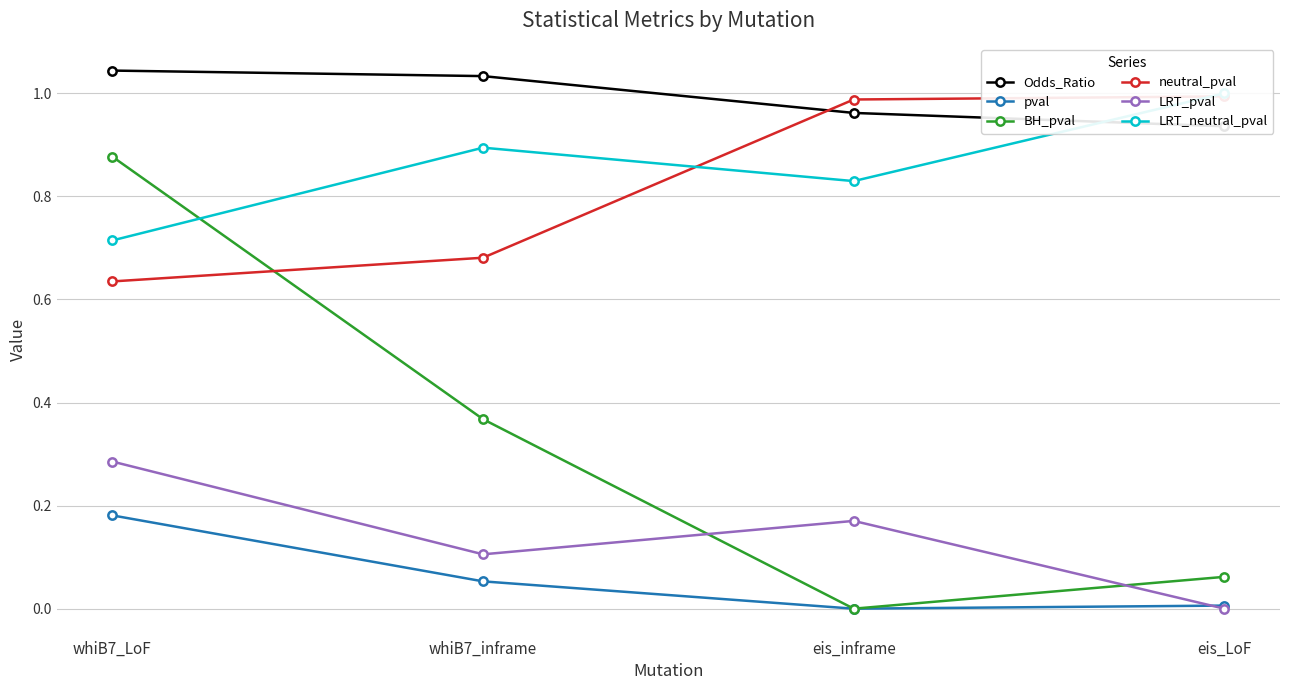

How many series are shown in this chart?

6